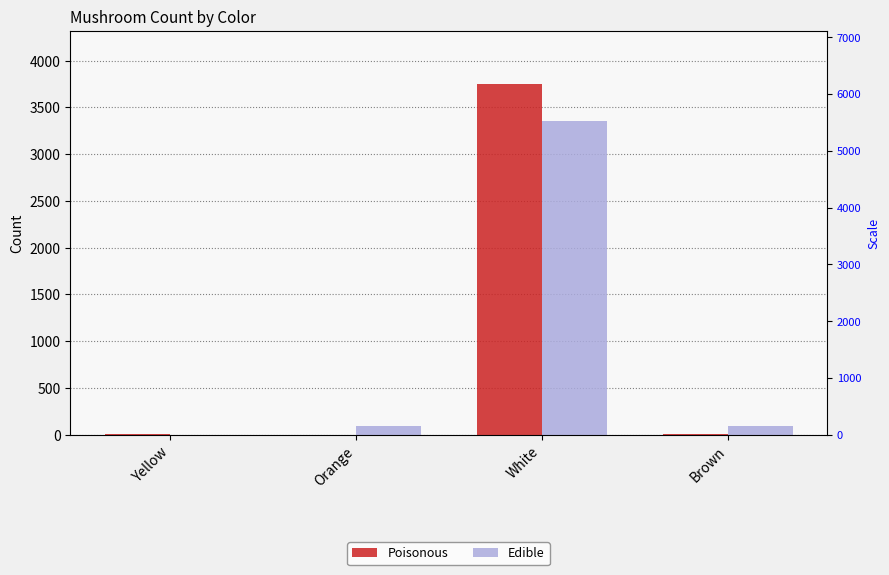

Is the value of Poisonous at White greater than the value of Edible at Yellow?

Yes